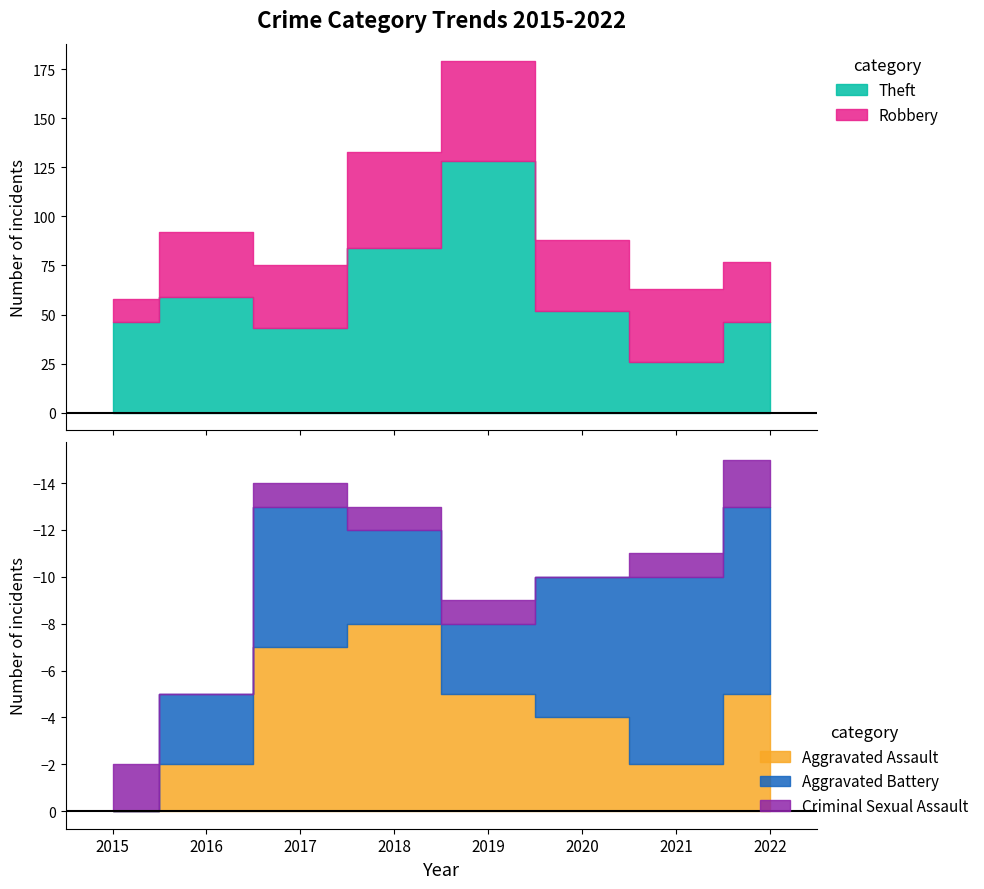

Reading right to left, what are all the values shown in this chart?

Theft: 2022=46	2021=26	2020=52	2019=128	2018=84	2017=43	2016=59	2015=46
Robbery: 2022=31	2021=37	2020=36	2019=51	2018=49	2017=32	2016=33	2015=12
Aggravated Assault: 2022=5	2021=2	2020=4	2019=5	2018=8	2017=7	2016=2	2015=0
Aggravated Battery: 2022=8	2021=8	2020=6	2019=3	2018=4	2017=6	2016=3	2015=0
Criminal Sexual Assault: 2022=2	2021=1	2020=0	2019=1	2018=1	2017=1	2016=0	2015=2